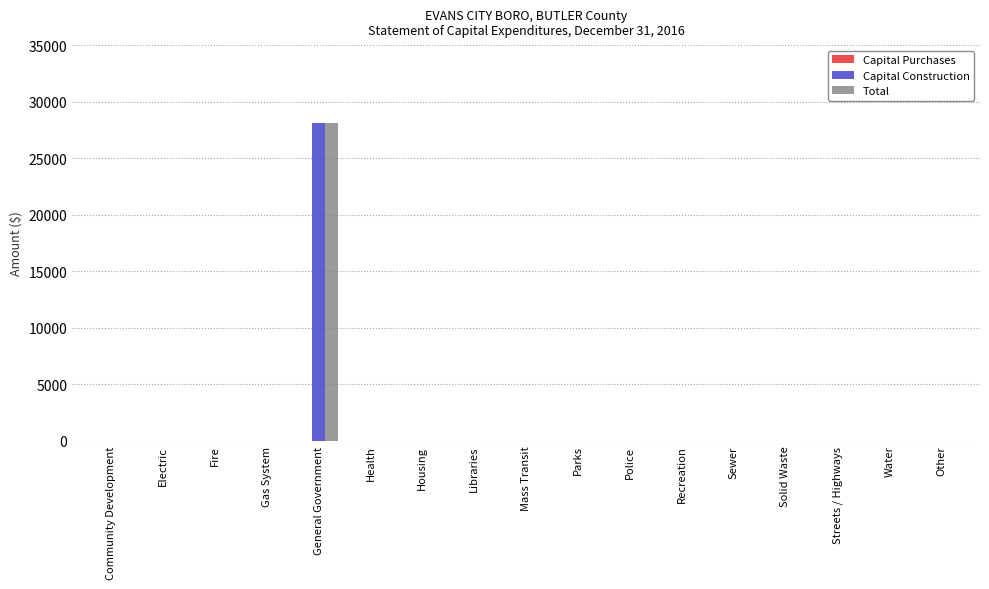

How many series are shown in this chart?

2